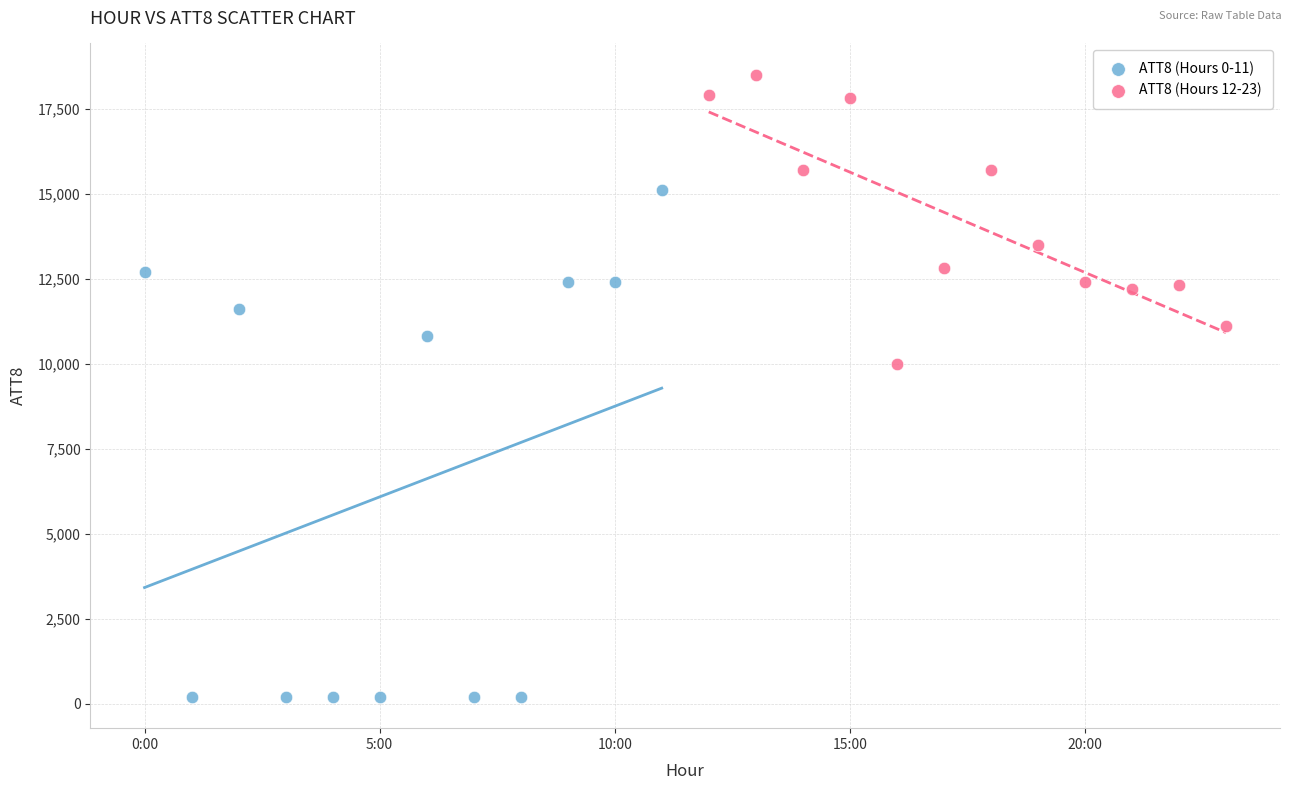

Which series reaches the minimum Y coordinate?

ATT8 (Hours 0-11)